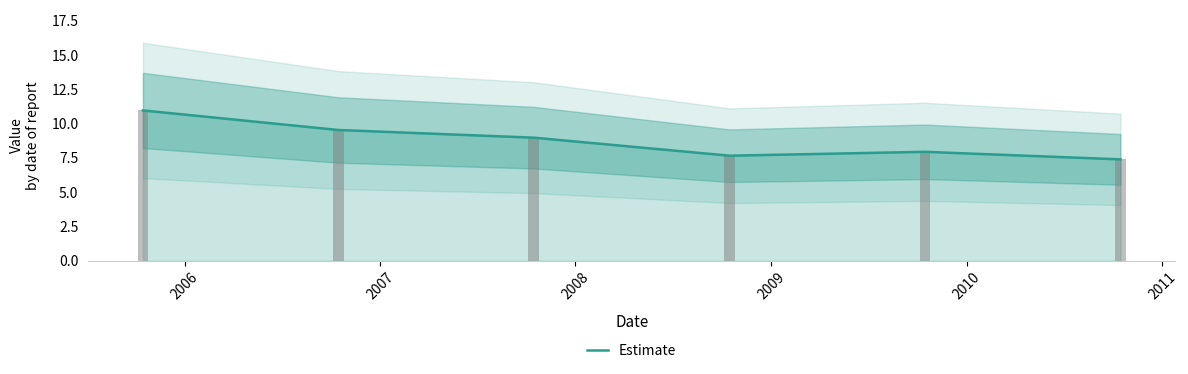

How many data points are above 8?

3